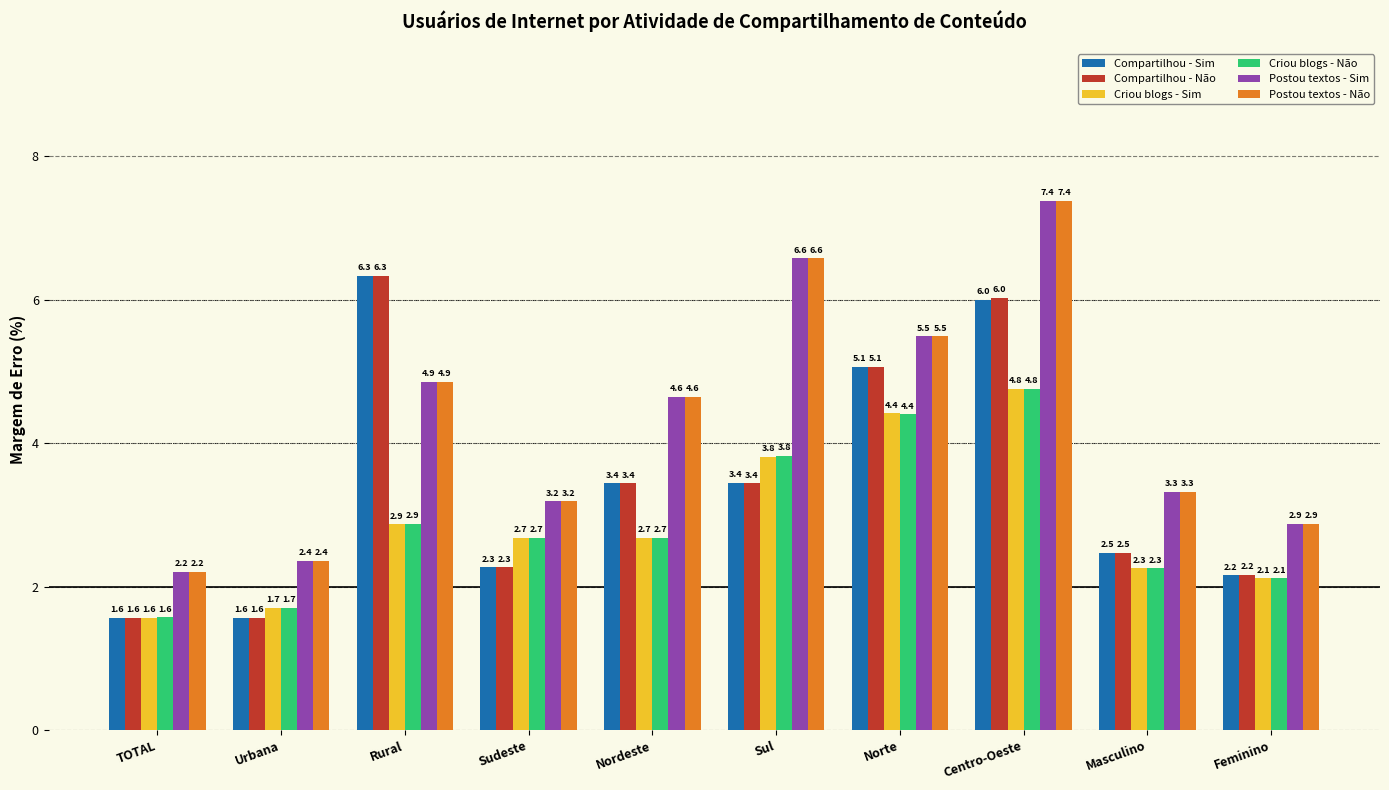

What is the spread (max minus min) of values at Feminino?

0.8